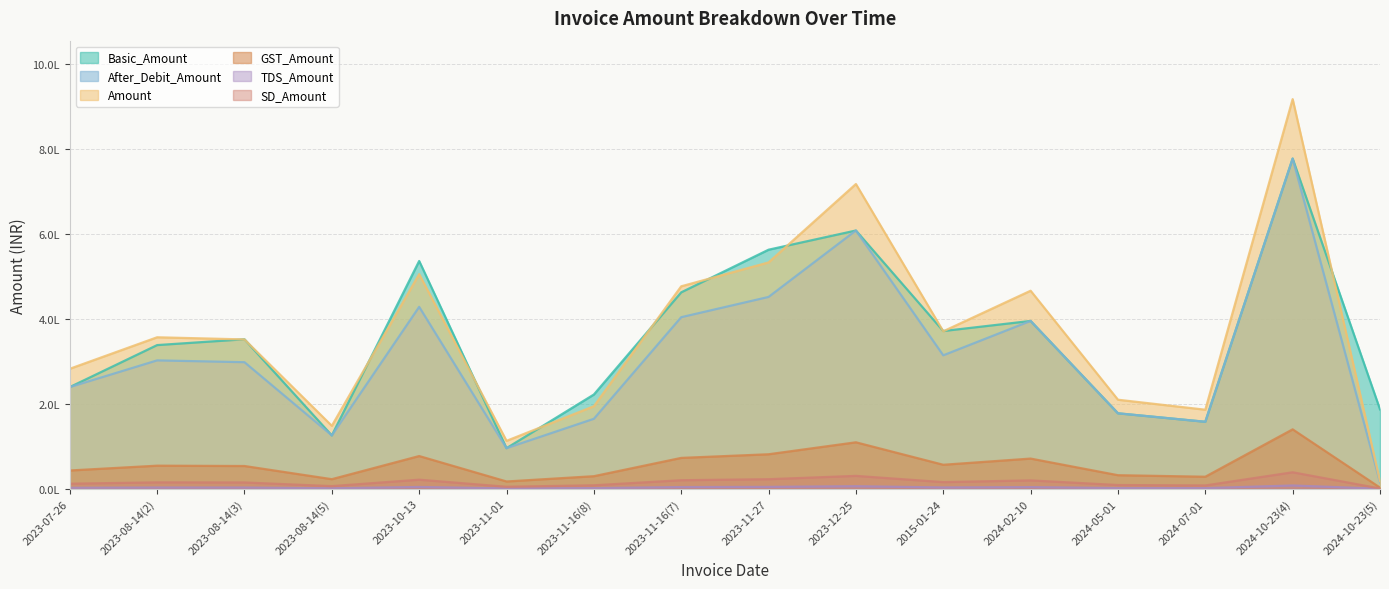

Which series has the largest range (max minus min)?

Amount